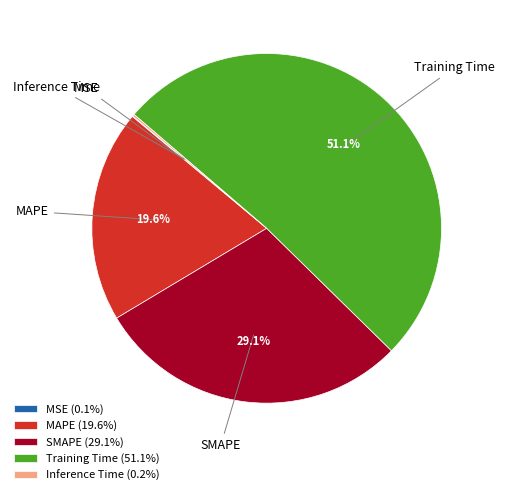

What portion of the pie excludes MAPE?

80.4%